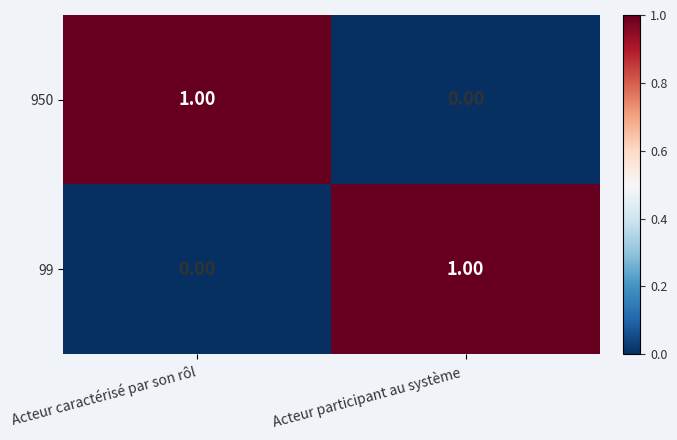

Count the number of data series in this chart.

2